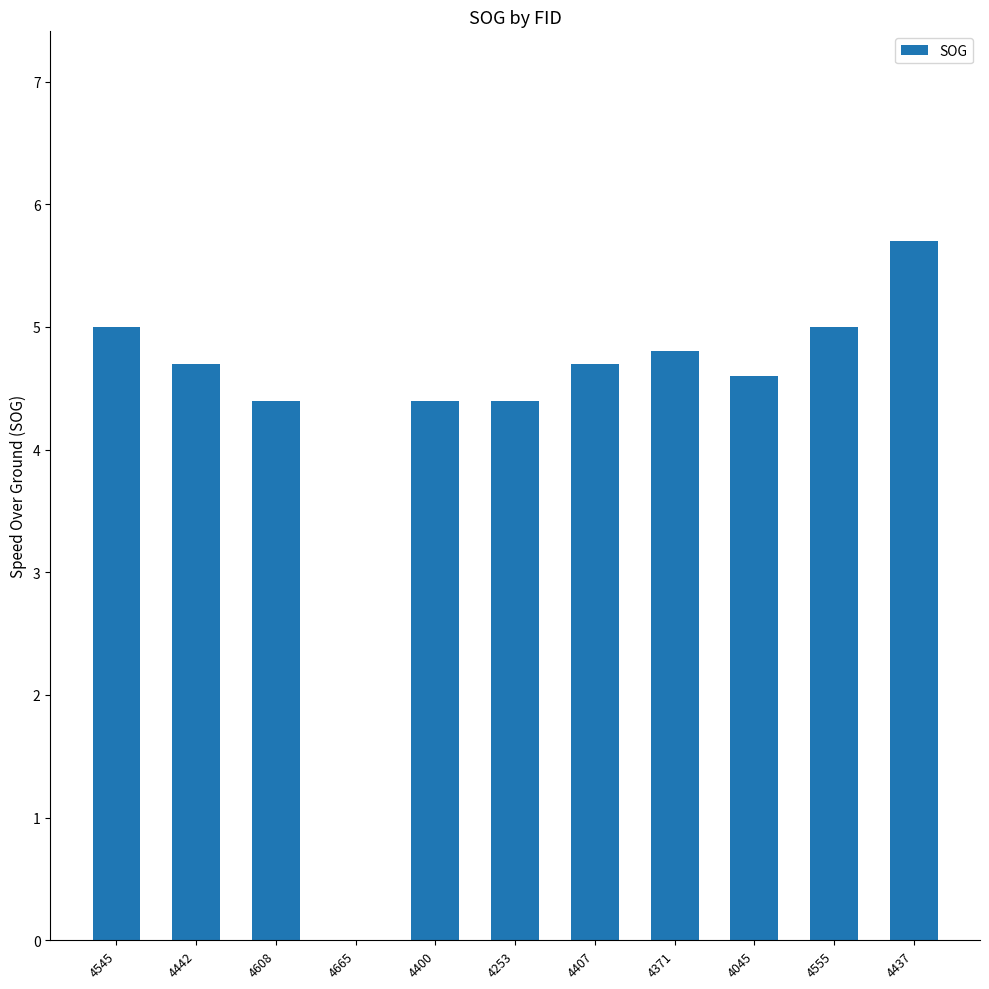

How many data points does each series have?

11